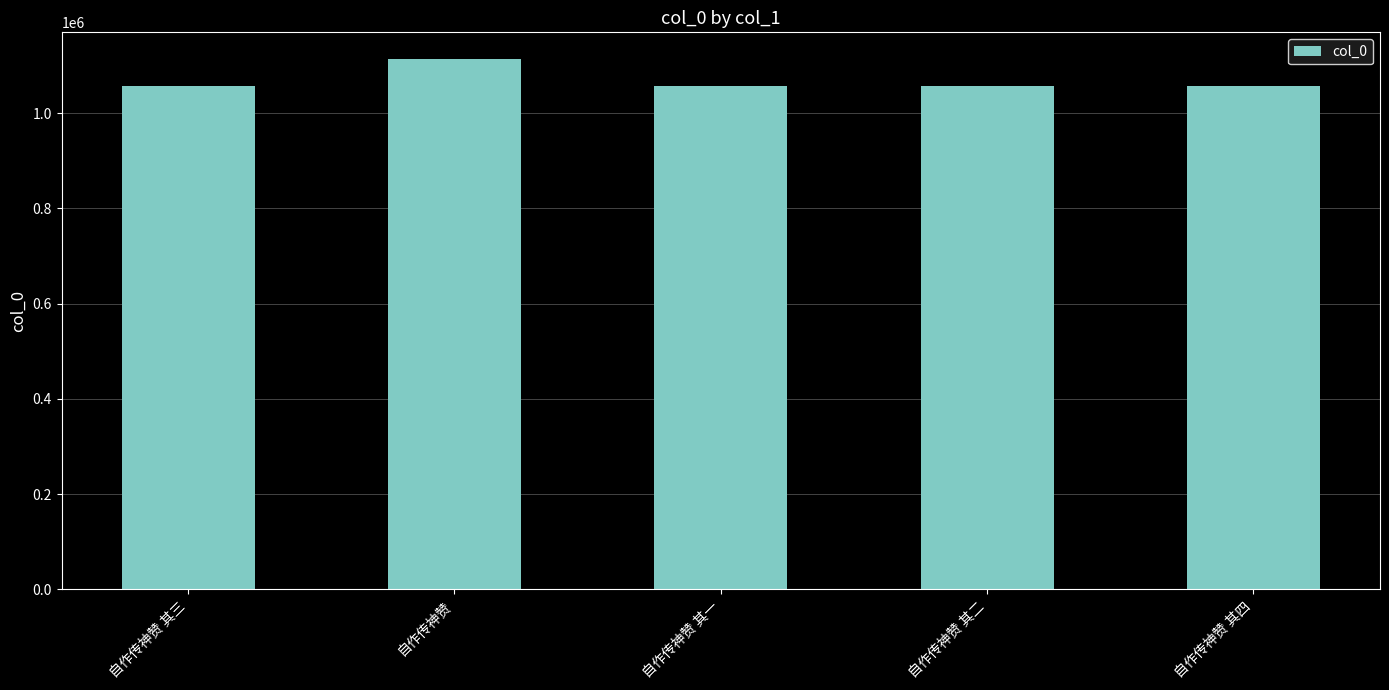

What is the label of the 4th bar from the left?

自作传神赞 其二